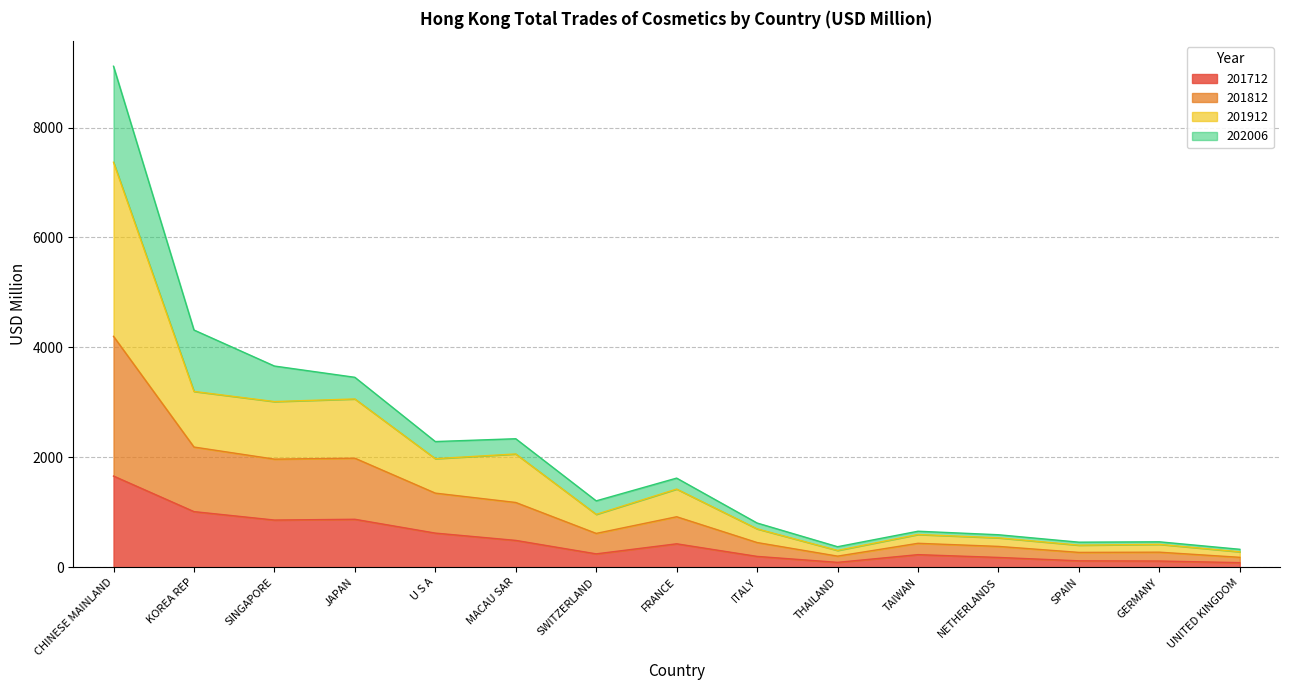

Which label corresponds to the smallest value in the chart?

UNITED KINGDOM